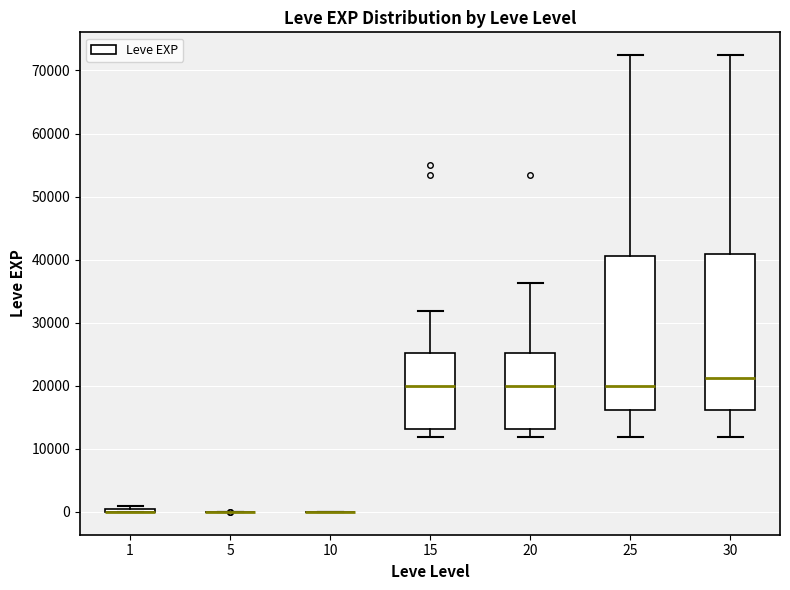

Reading left to right, read every box against the y-axis: the position of its median line, the range the box covers, and the ends of its whiskers. The values are not printed on the chart, so give them approximately, as read against the axis.

1: box collapsed to a line at 0, whiskers 0 to 1000
5: box collapsed to a line at 0, whiskers 0 to 0
10: box collapsed to a line at 0, whiskers 0 to 0
15: median 20000, box 13000 to 25000, whiskers 12000 to 32000
20: median 20000, box 13000 to 25000, whiskers 12000 to 36000
25: median 20000, box 16000 to 41000, whiskers 12000 to 72000
30: median 21000, box 16000 to 41000, whiskers 12000 to 72000